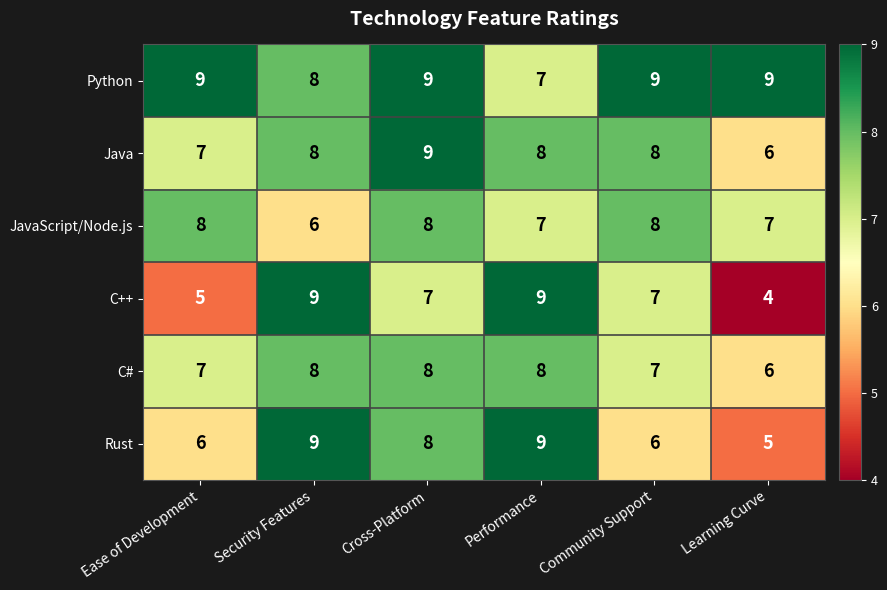

Is it true that Java equals 8 at Community Support?

True